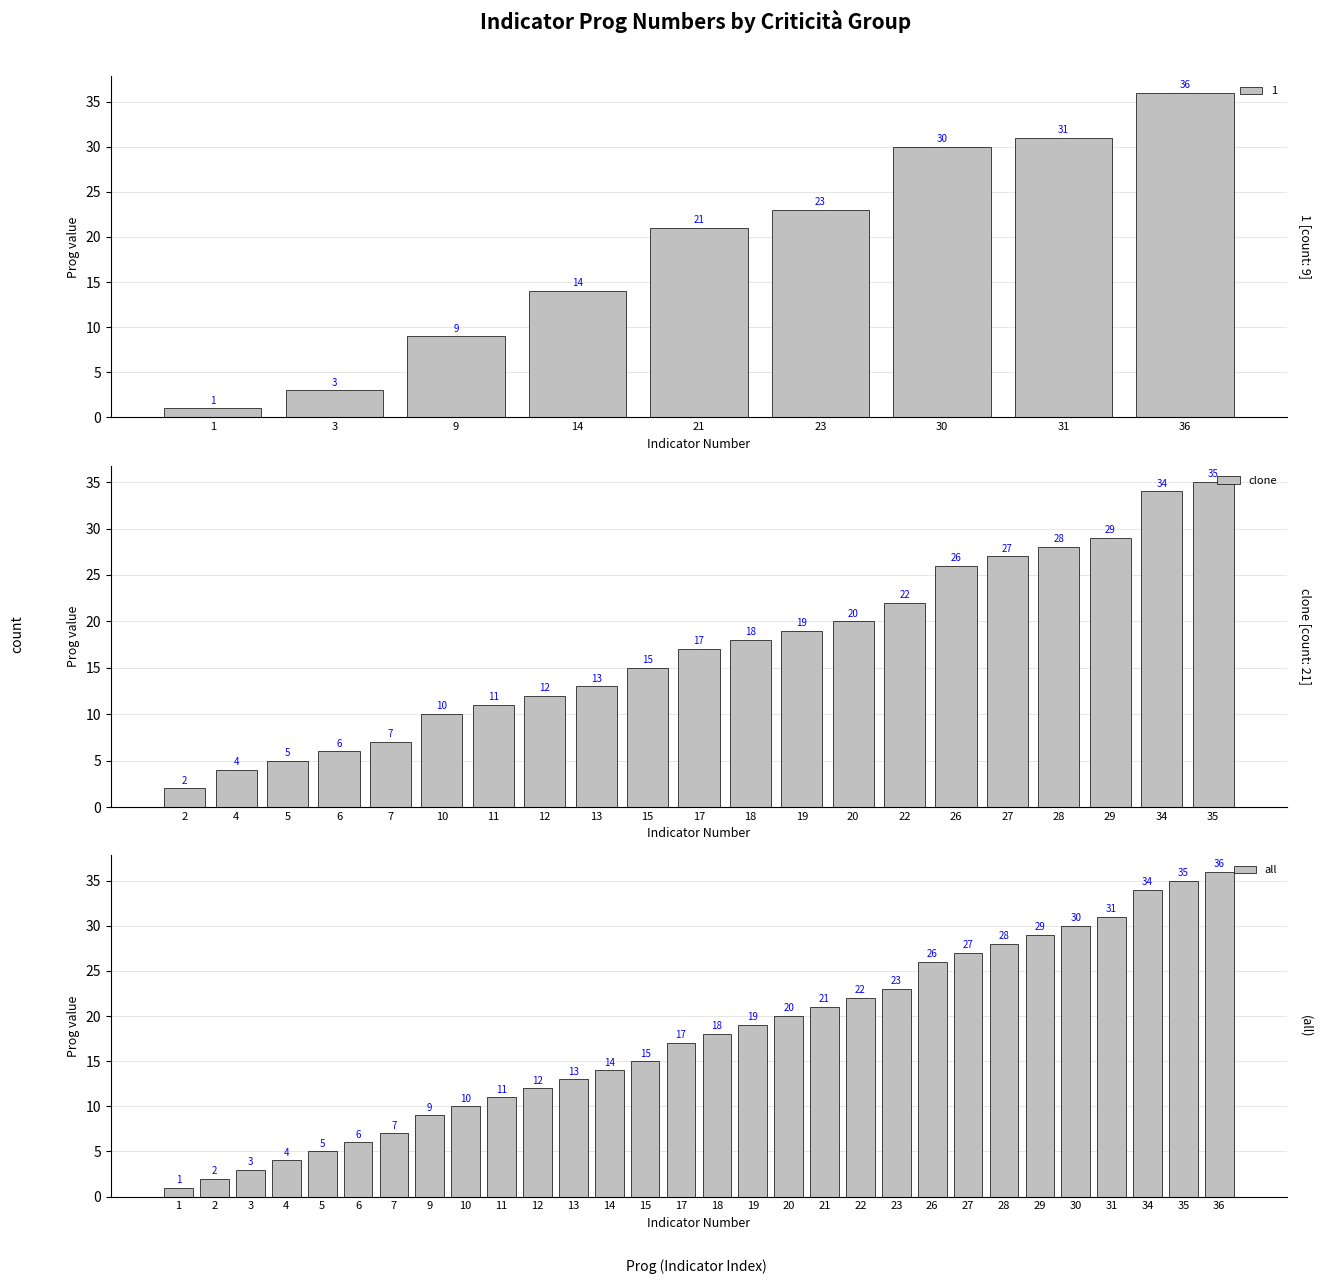

Between 13 and 27, which is larger?

27